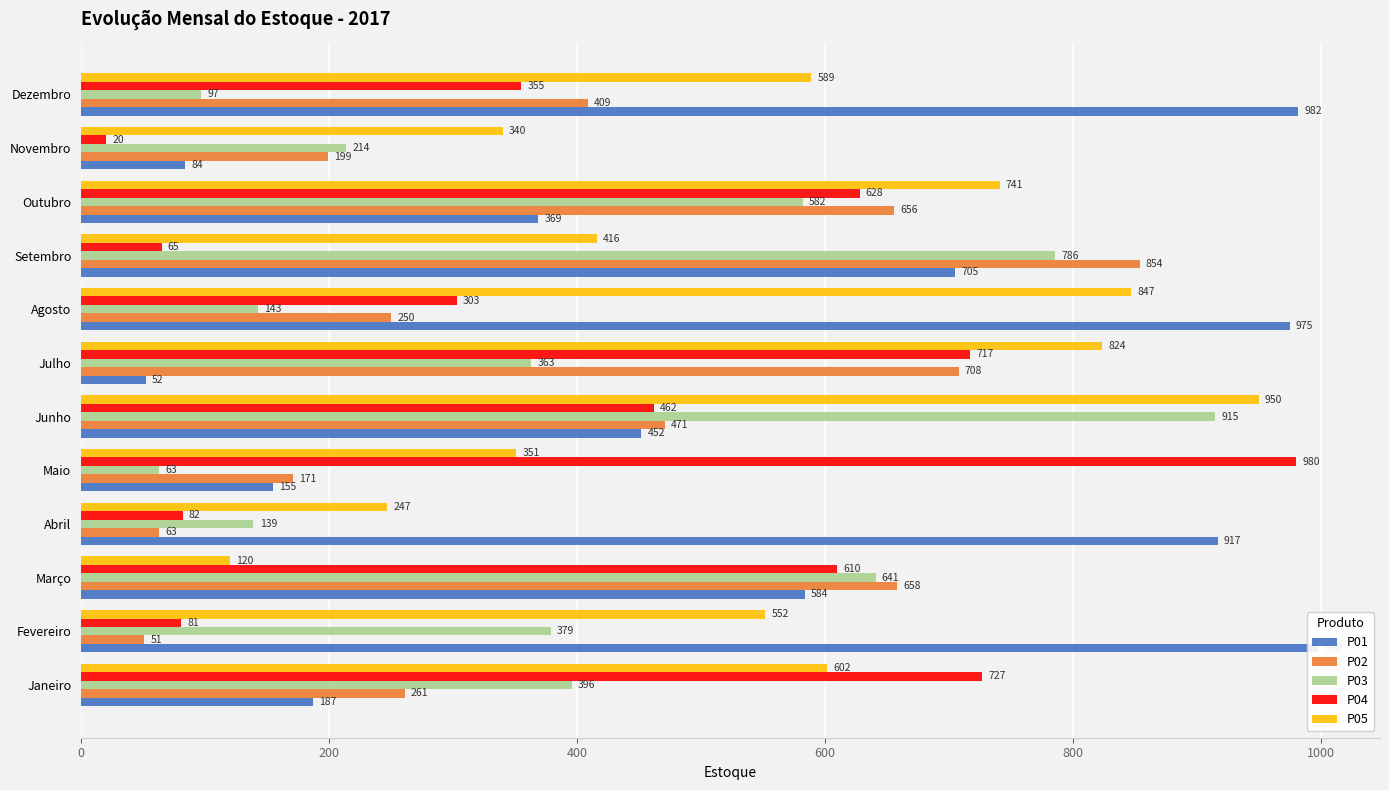

What is the greatest value displayed?

998